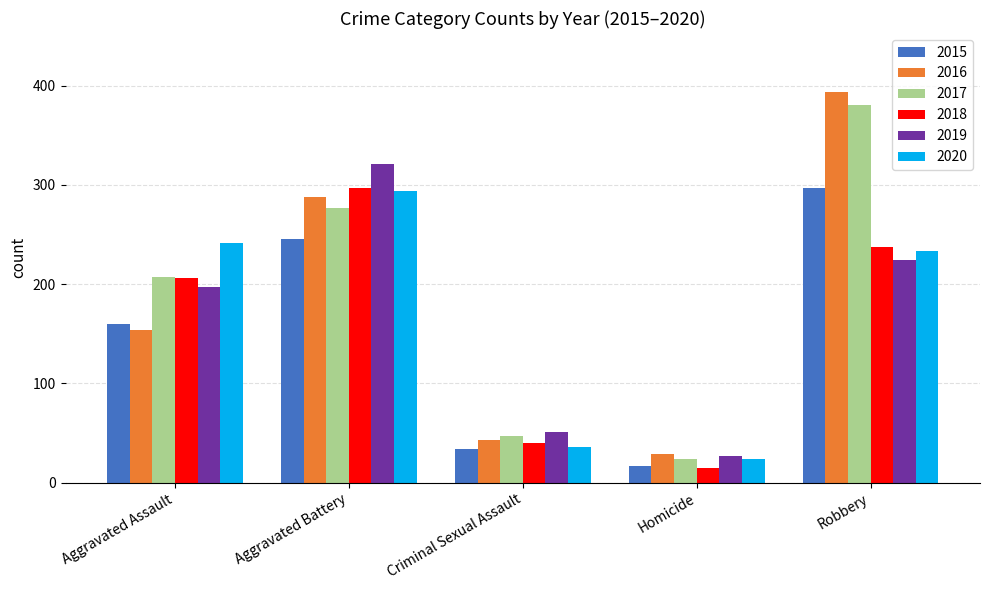

At which category is the sum across all series the highest?

Robbery